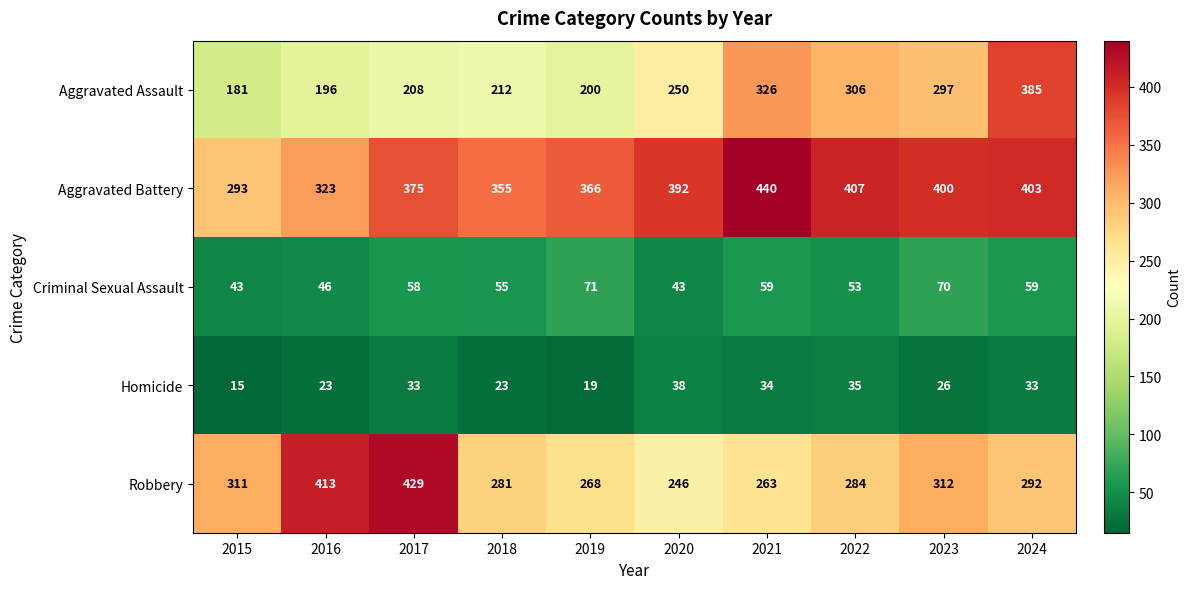

Count the number of categories in the chart.

10